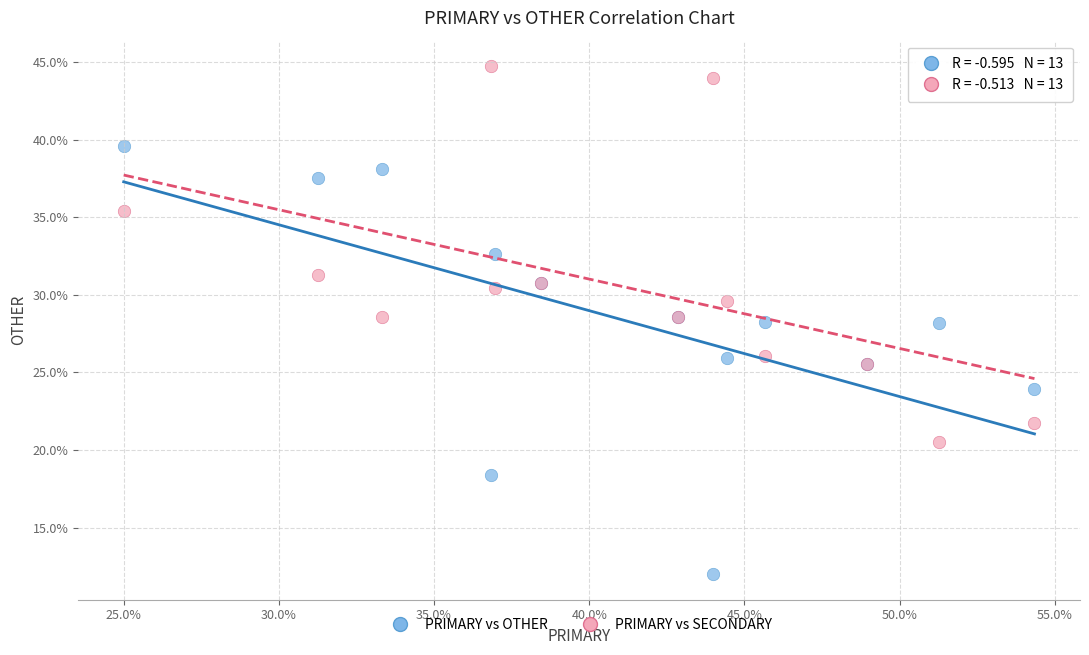

Which series contains the highest Y value?

PRIMARY vs SECONDARY